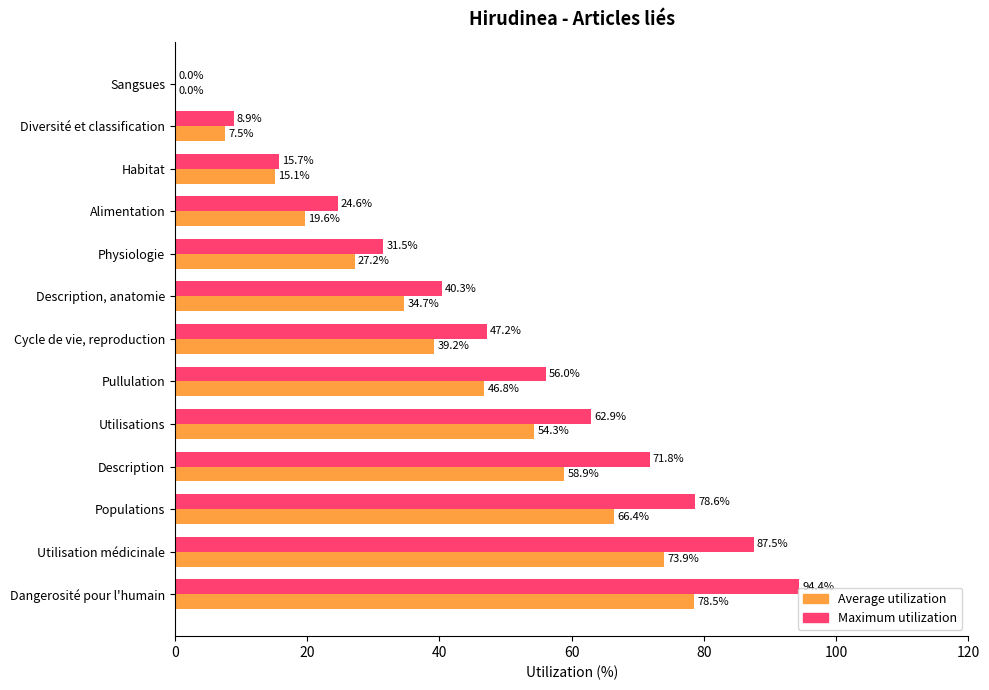

Is it true that Maximum utilization equals 56.0 at Pullulation?

True